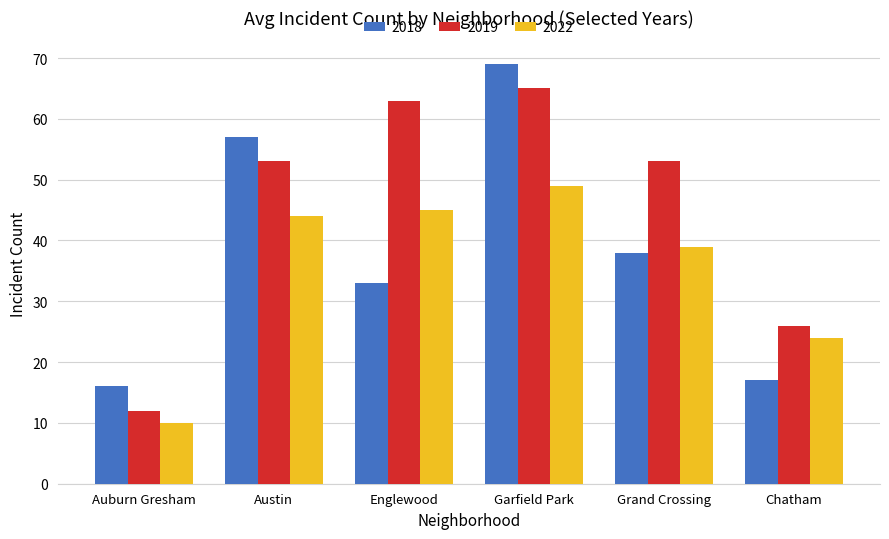

At which label is 2018 closest to 42?

Grand Crossing